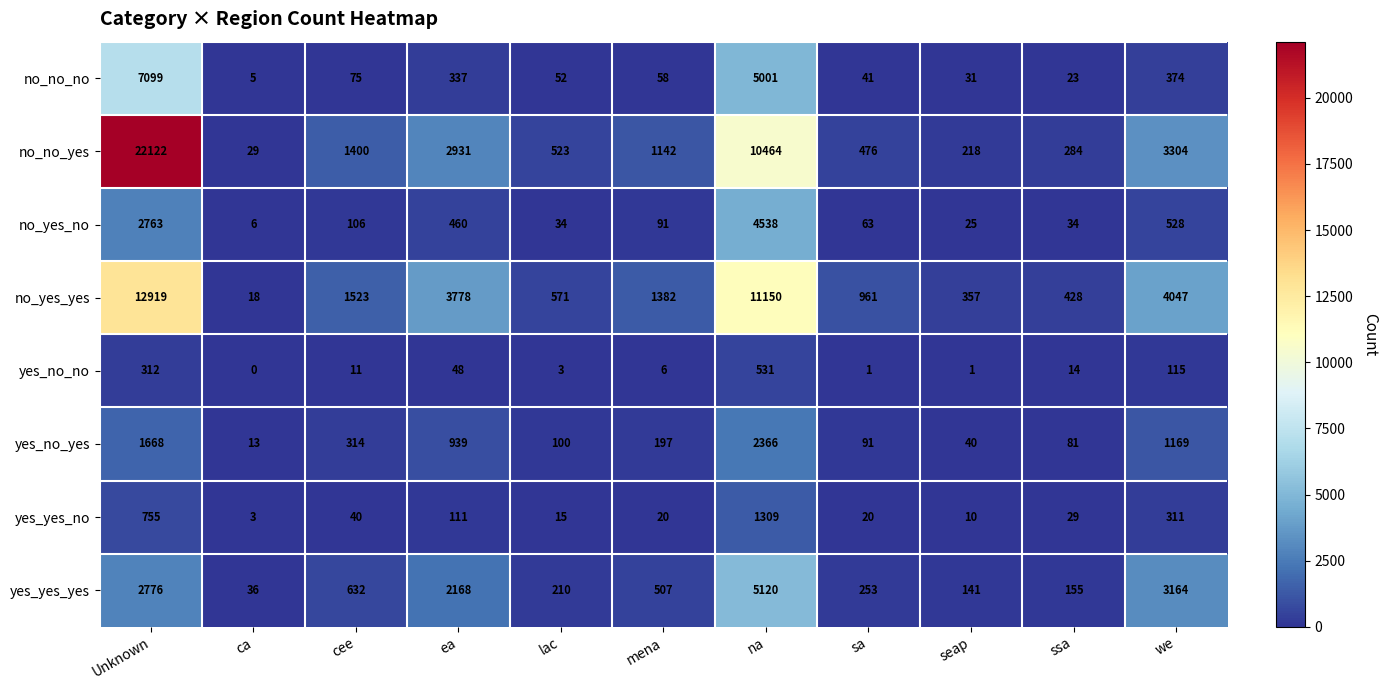

The value of no_no_yes at lac is 805. True or false?

False